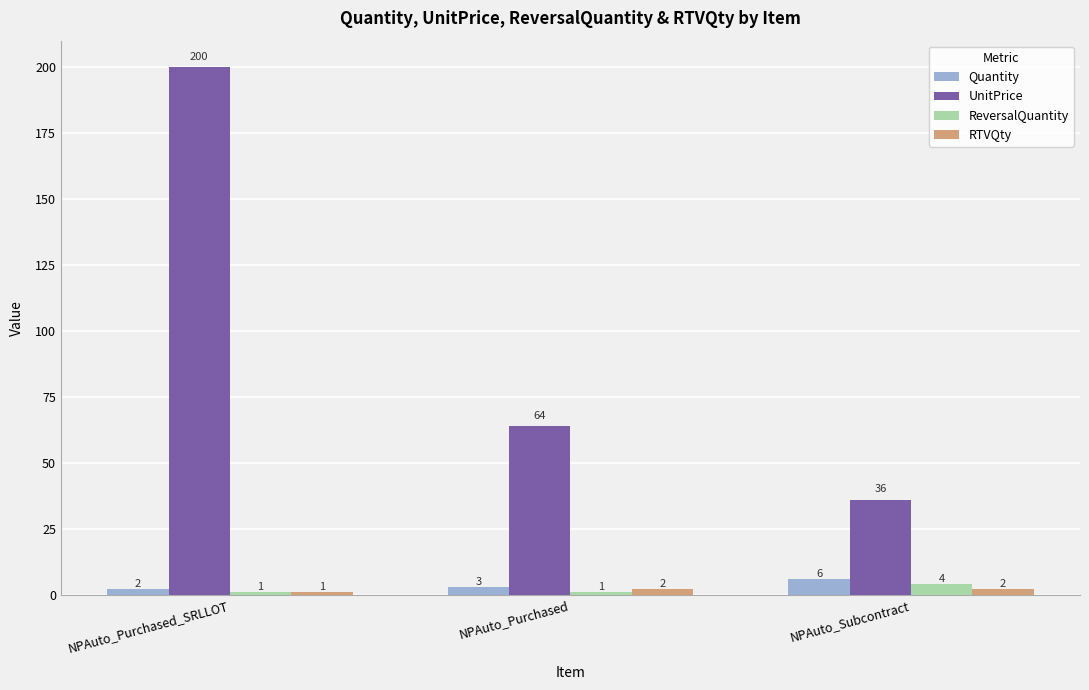

Are the bars horizontal?

No